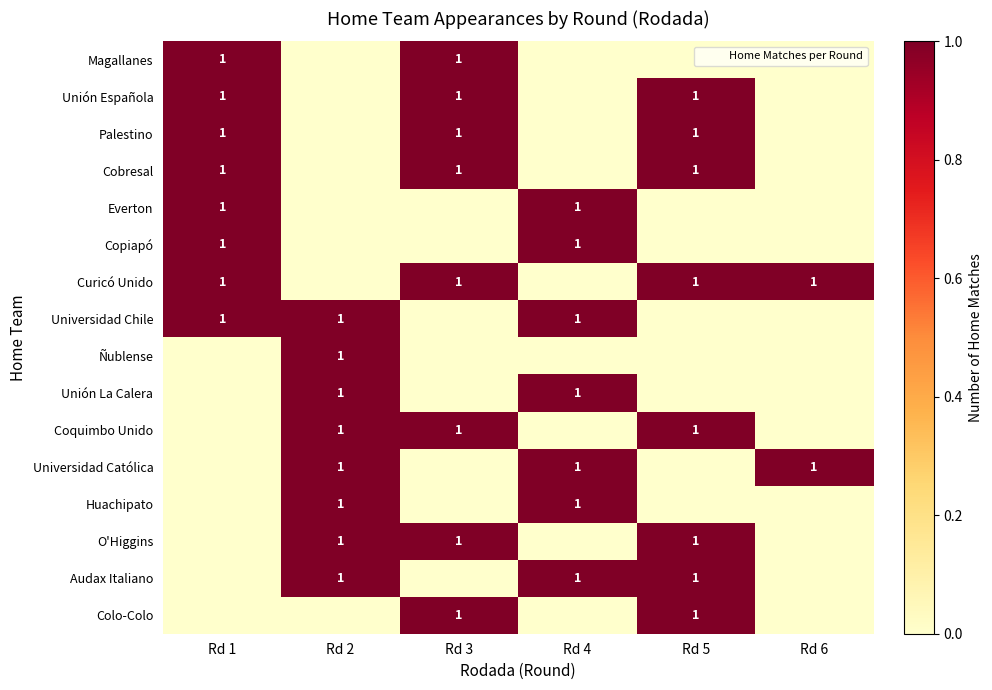

Is it true that Coquimbo Unido equals 1 at Rd 3?

True